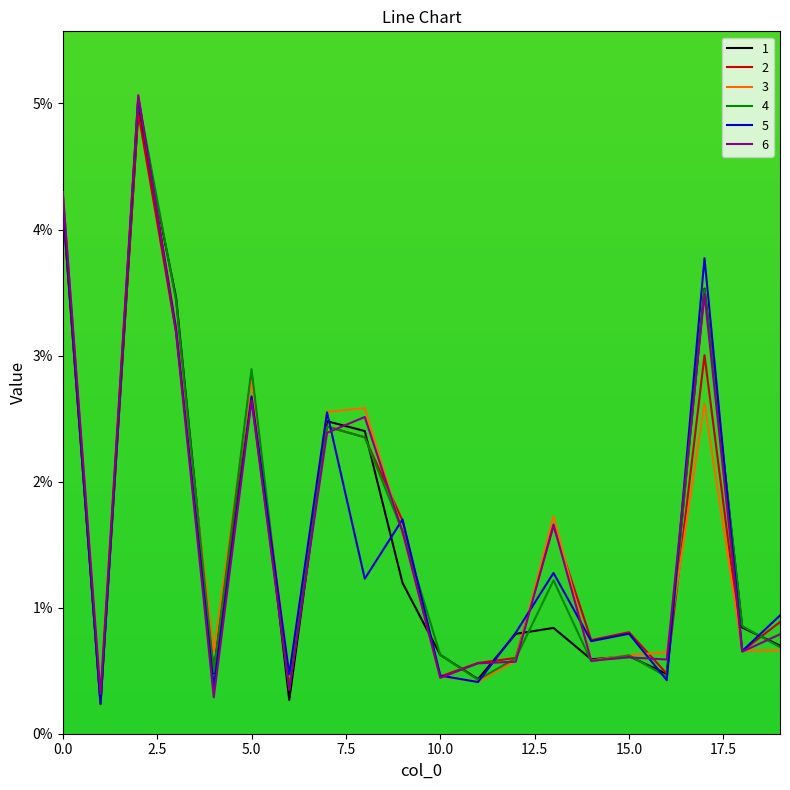

Where is the first local maximum for 1?

2